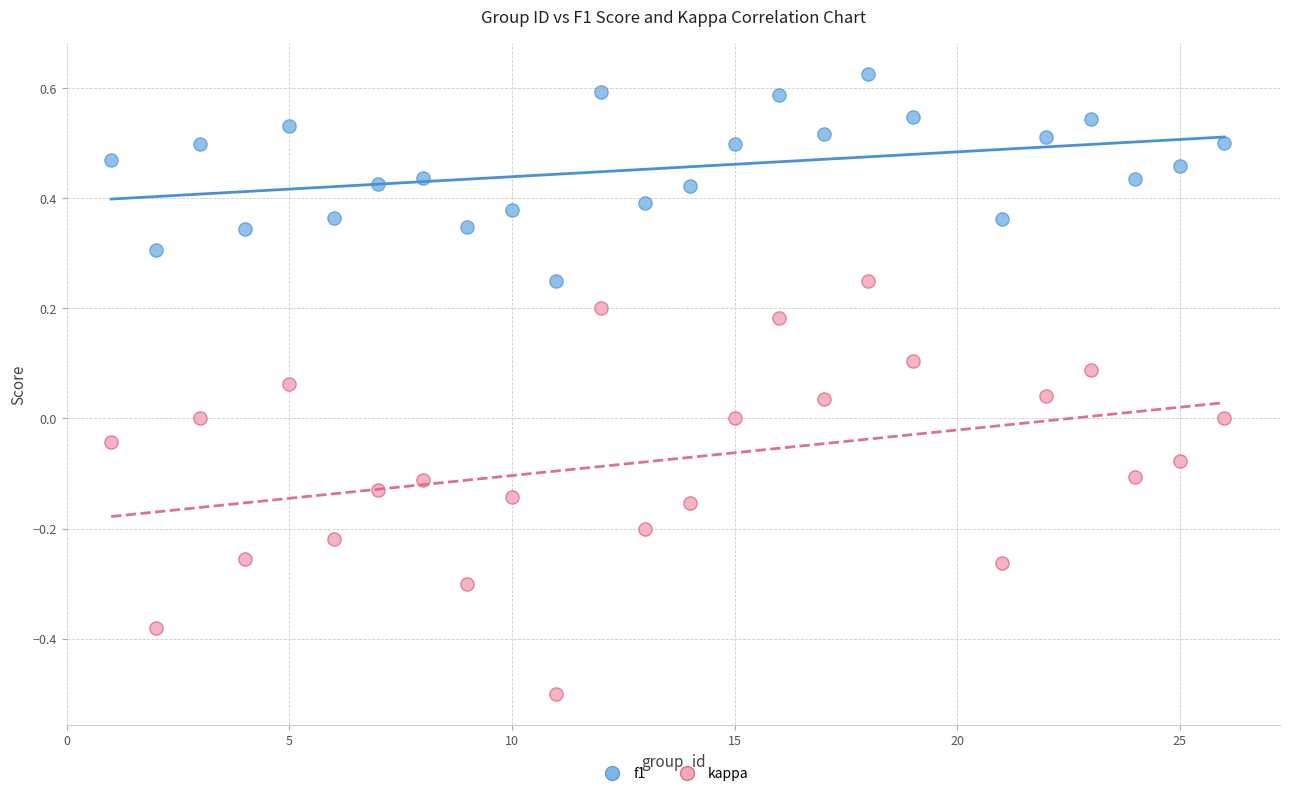

Across all data points, what is the range of X values (max minus min)?

25.0